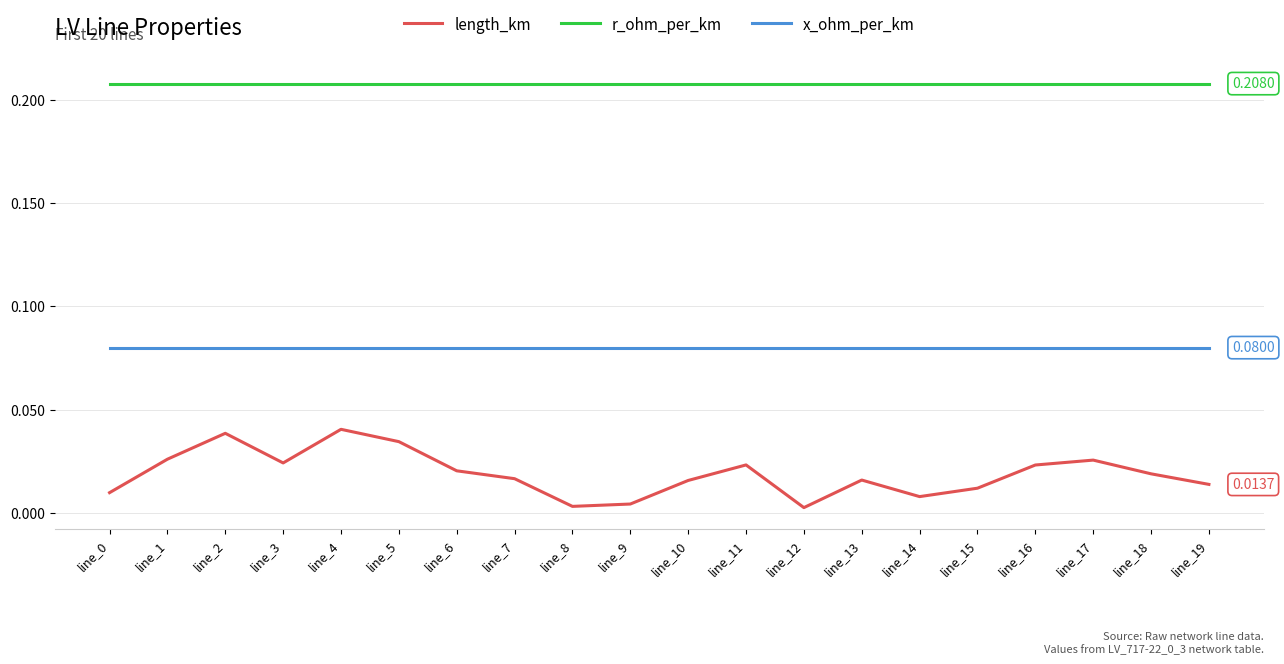

Is the value of length_km at line_4 greater than the value of x_ohm_per_km at line_8?

No